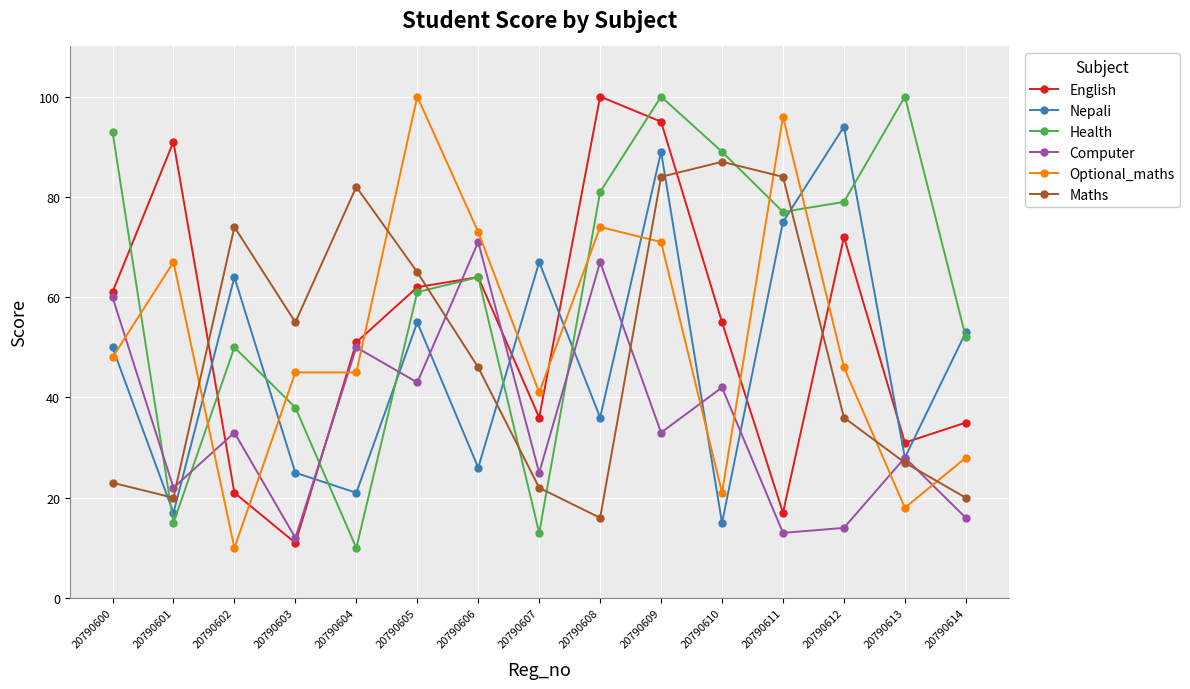

Which series changed the most between 20790606 and 20790609?

Nepali